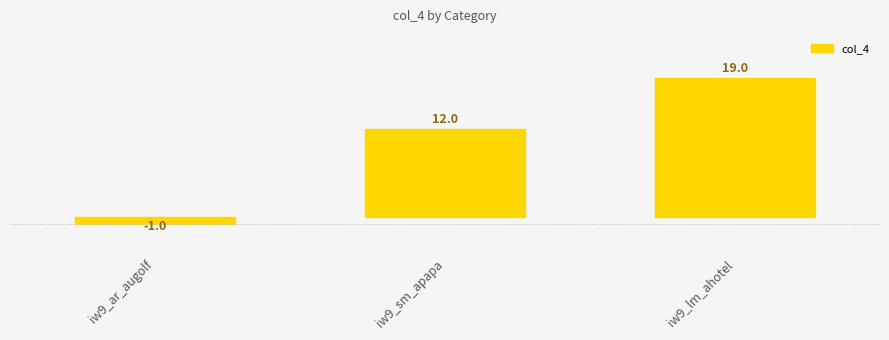

Does the chart contain any negative values?

Yes